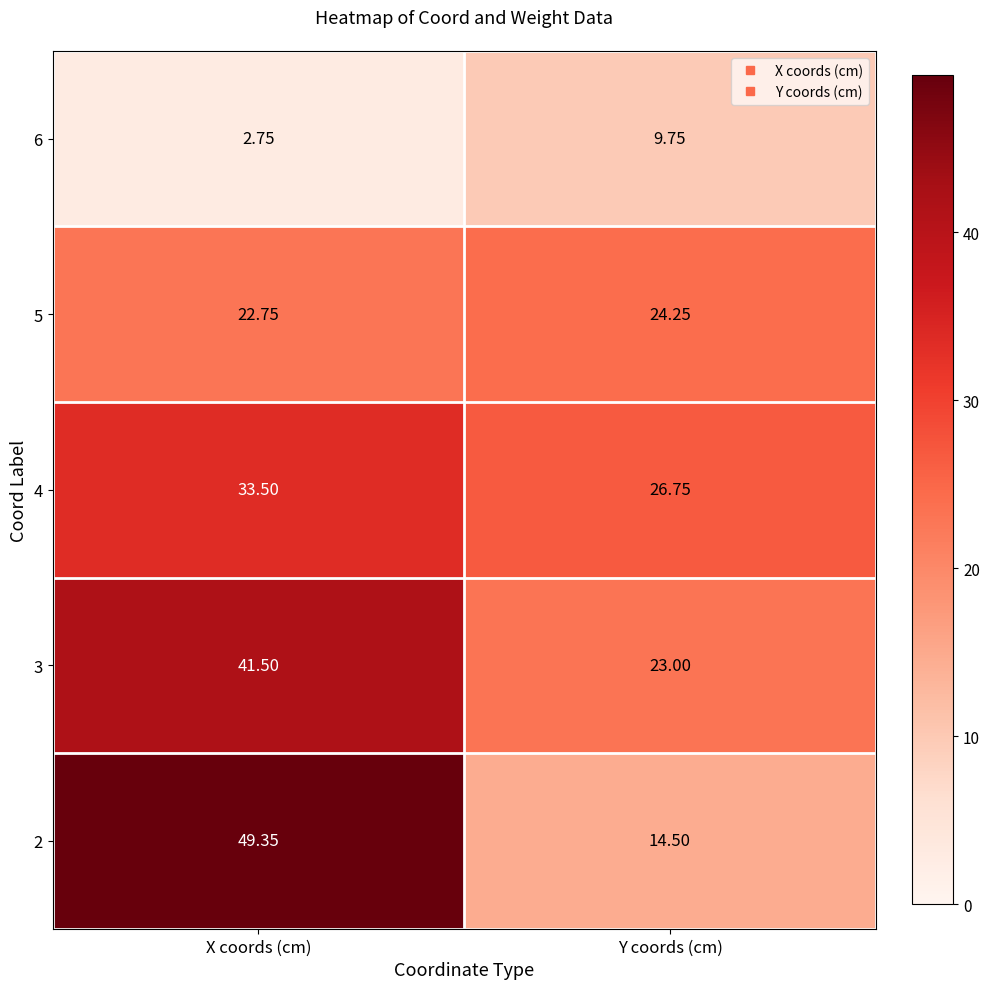

Where is 6 nearest to the value 6?

X coords (cm)